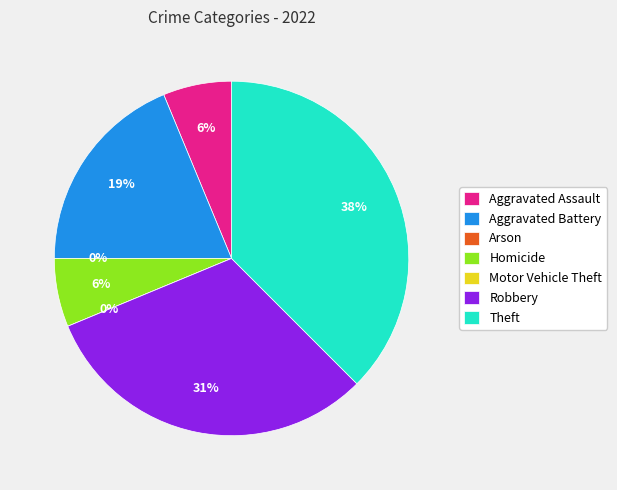

Is Aggravated Assault the majority of the pie?

No